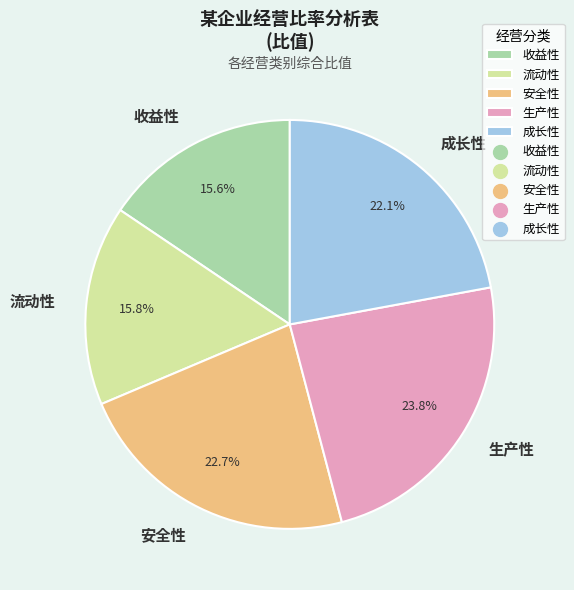

How much of the chart is everything except 成长性?

77.9%